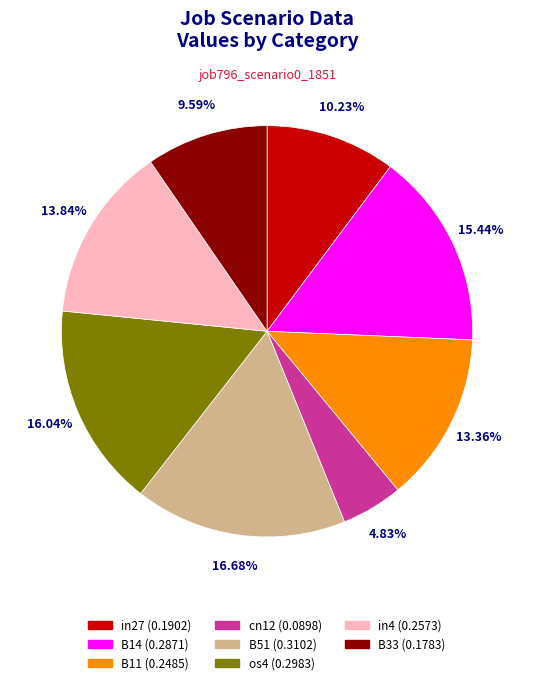

Is there any slice that represents more than half of the pie?

No